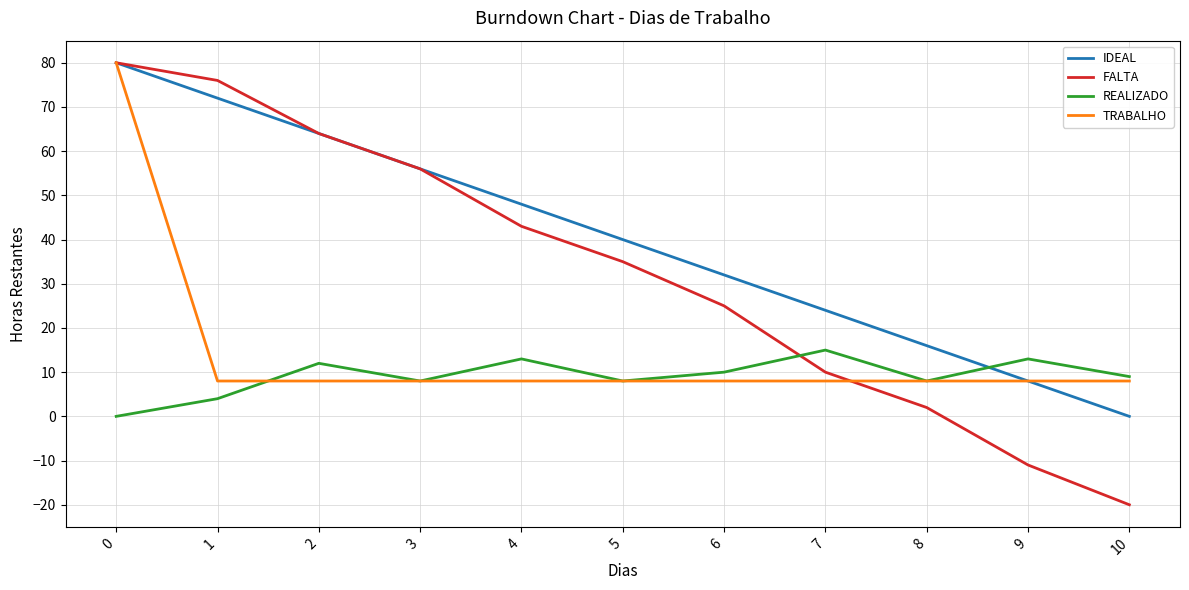

What is the maximum value for FALTA?

80